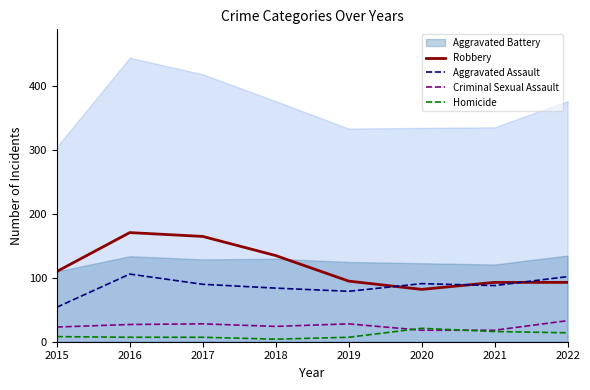

True or false: Robbery has more than 2 interior local peaks.

False